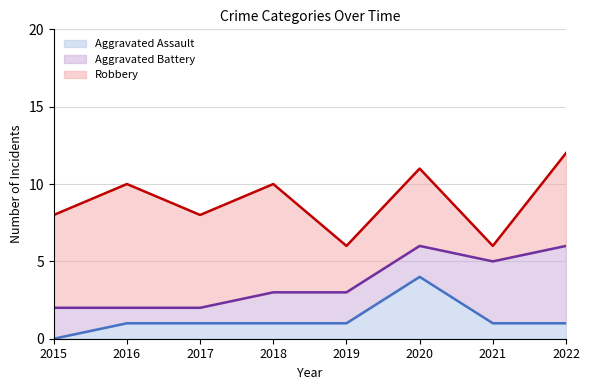

Where does the Aggravated Battery series first go above 2?

2021